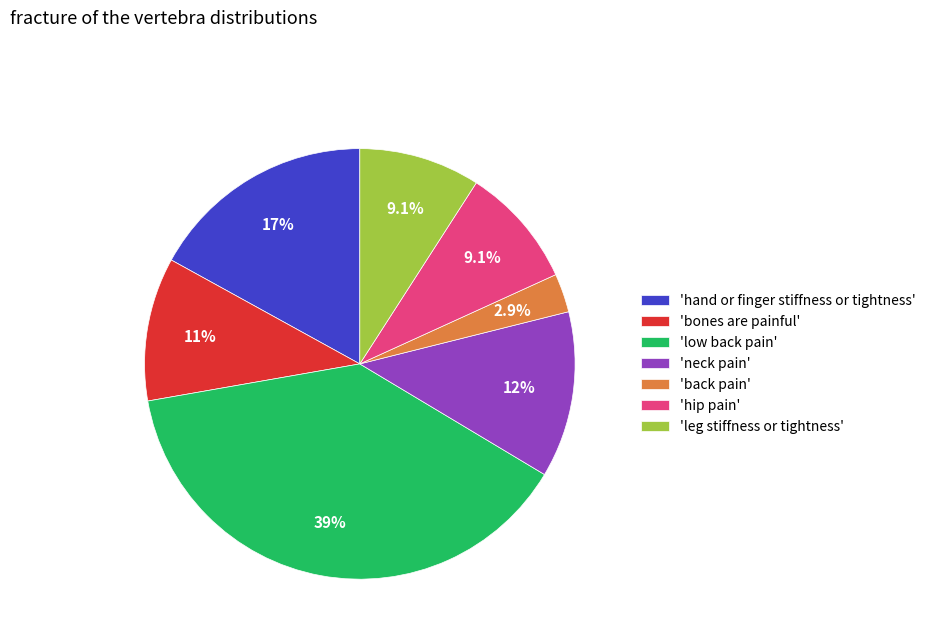

How many slices are in this pie chart?

7